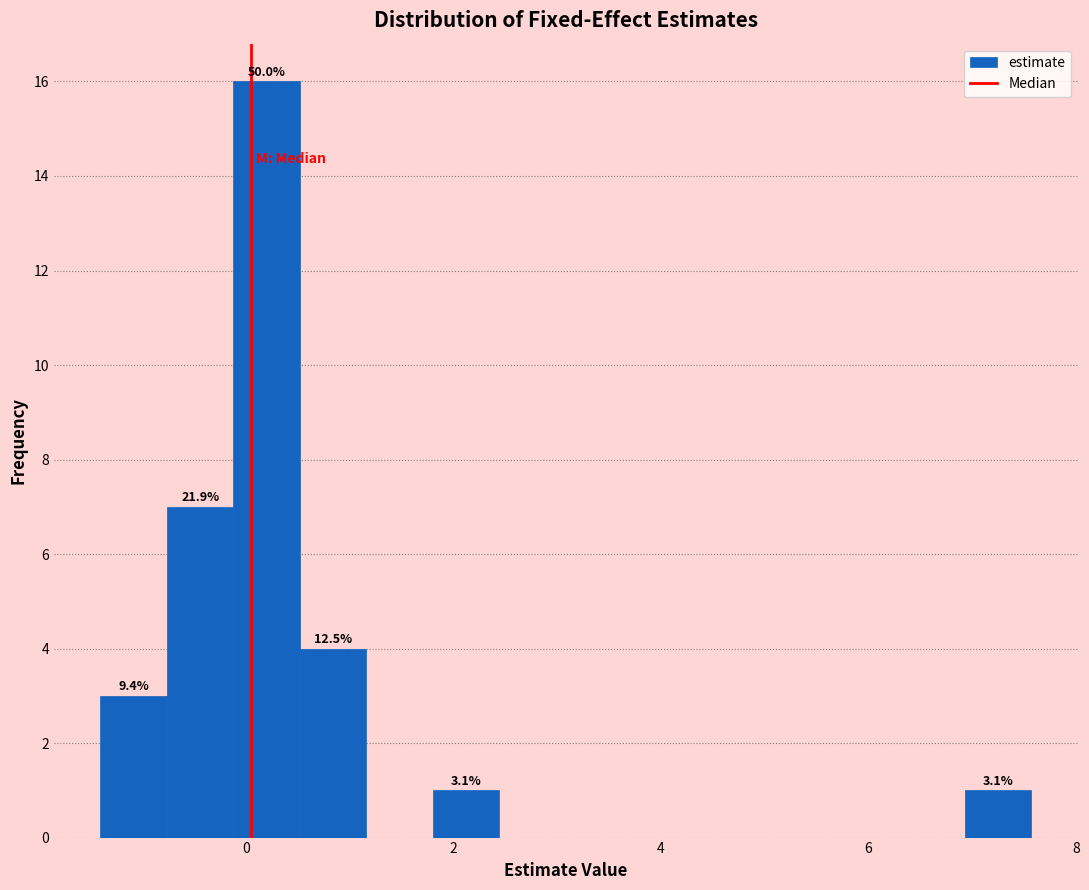

Around what value on the x-axis is the tallest bar? Give the approximate position of its centre, as read against the axis.

0.2